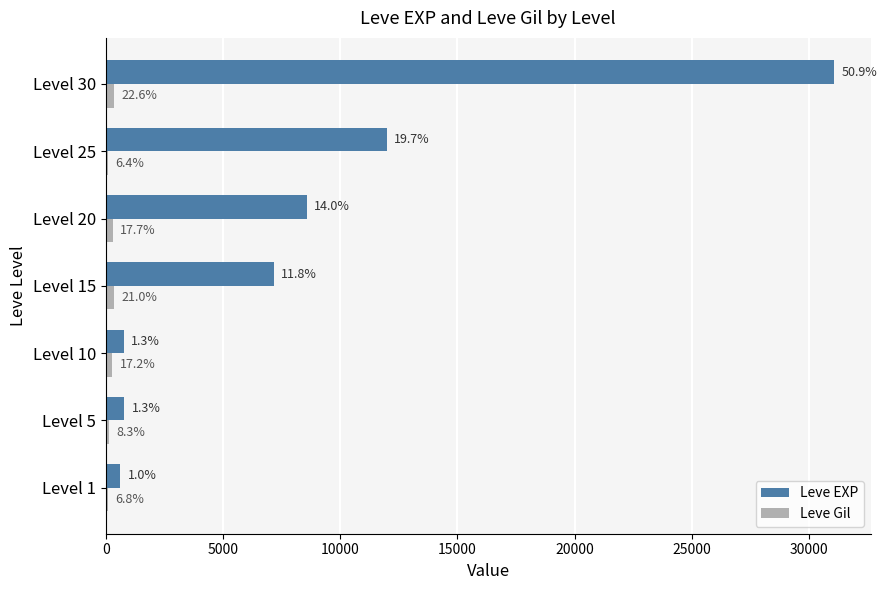

What are all the series names shown in the legend?

Leve EXP, Leve Gil